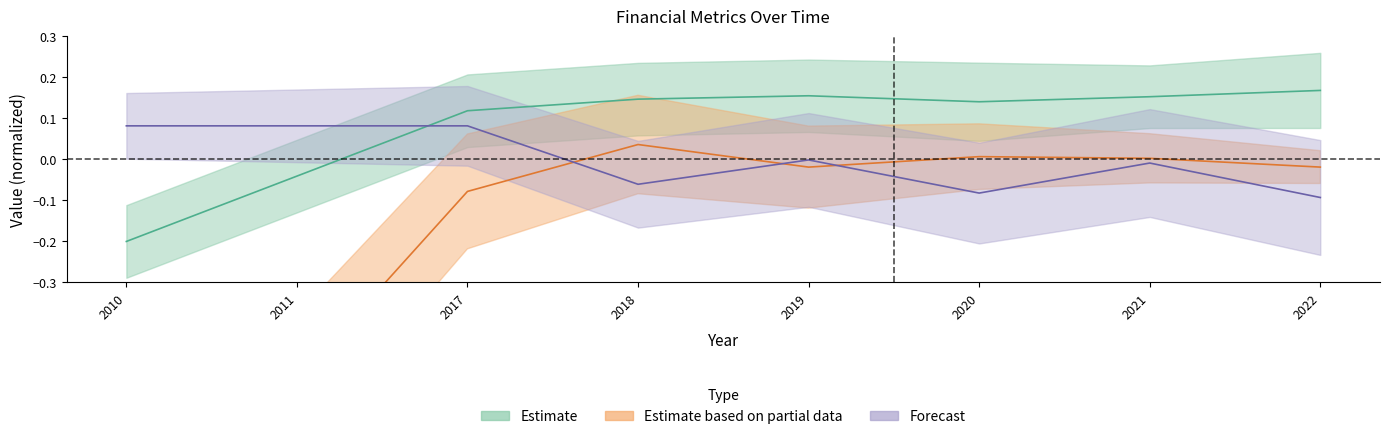

What is the minimum value for debtToAssets?

-0.2